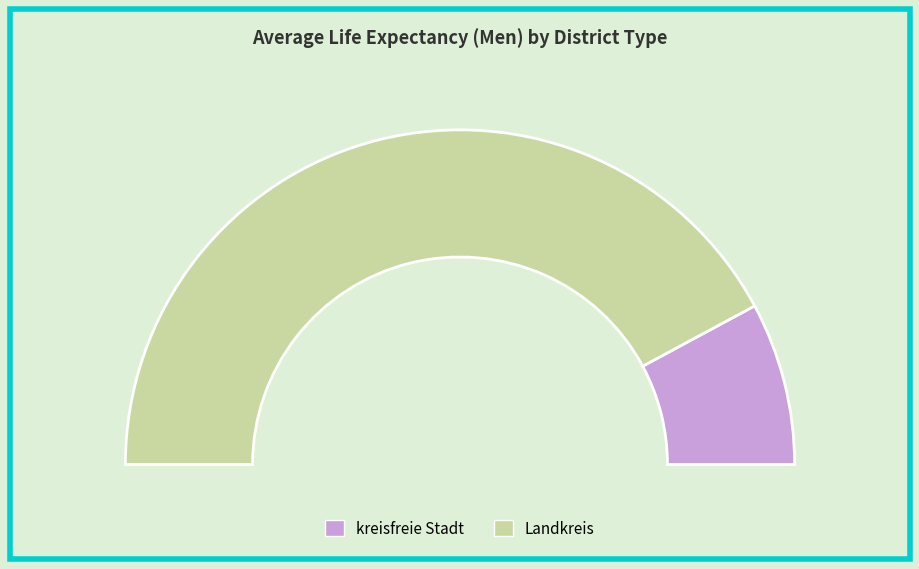

Which slice is the smallest?

kreisfreie Stadt